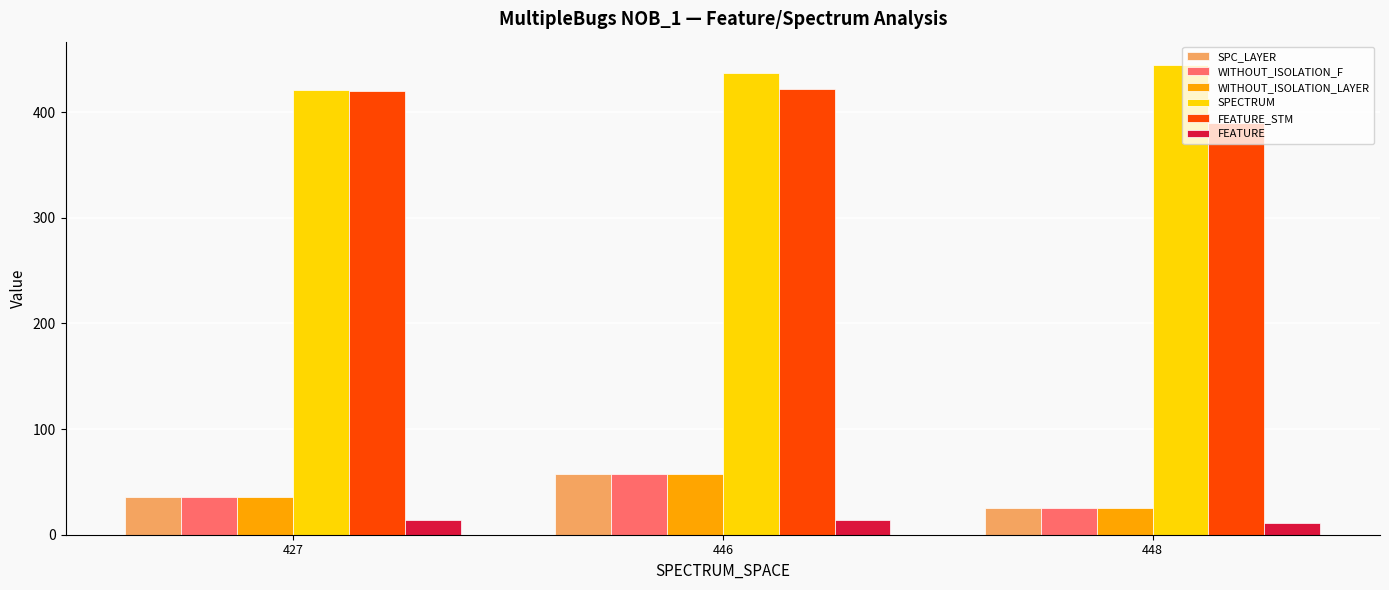

What is the maximum value shown in the chart?

444.4